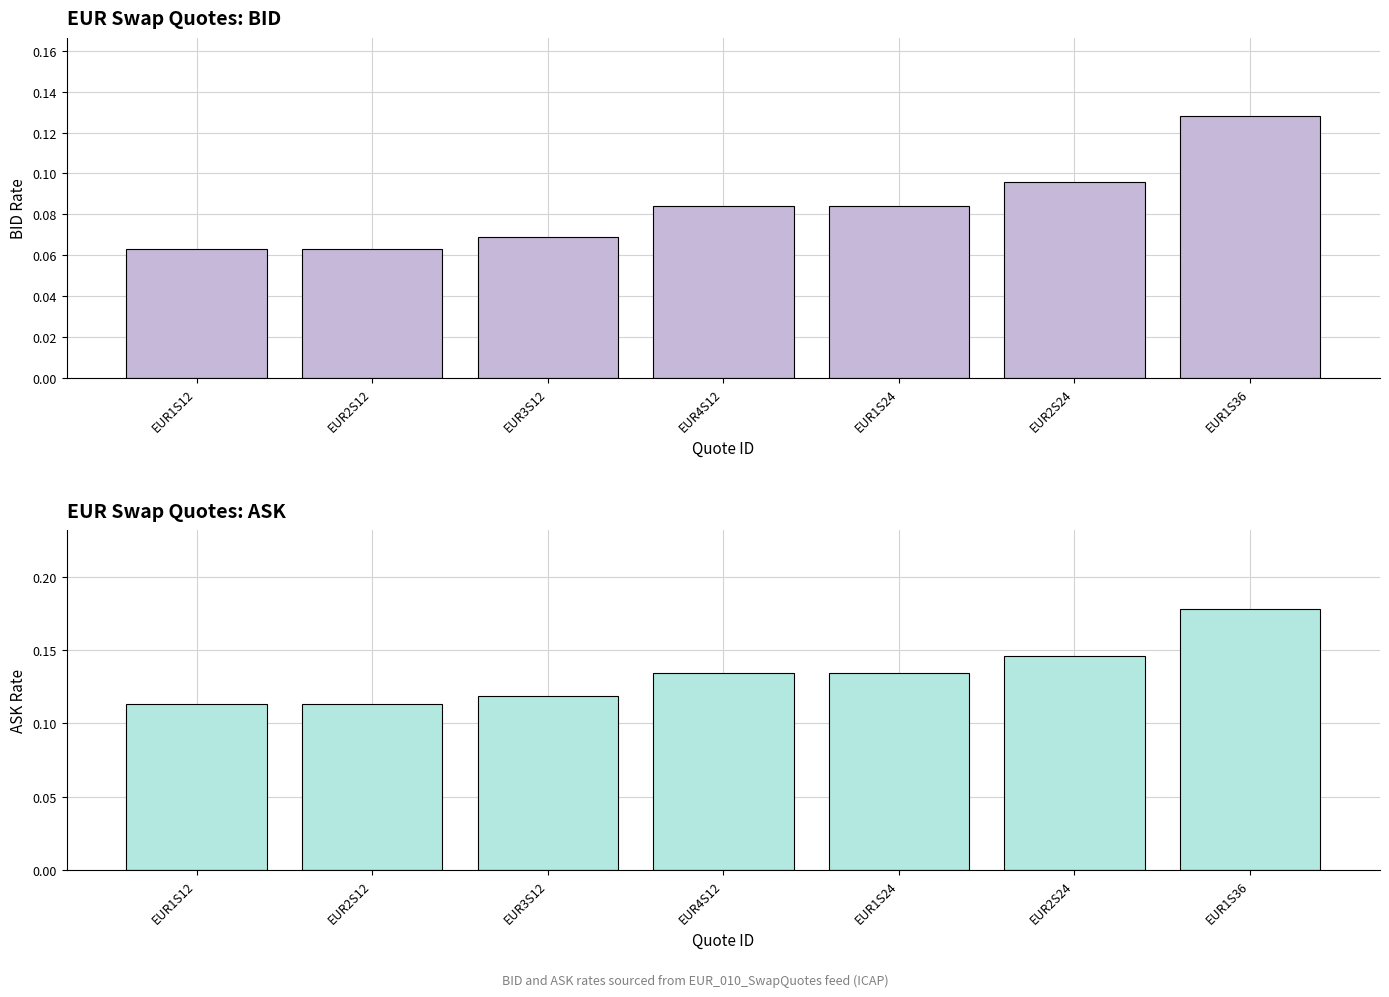

How many groups of bars are there?

7